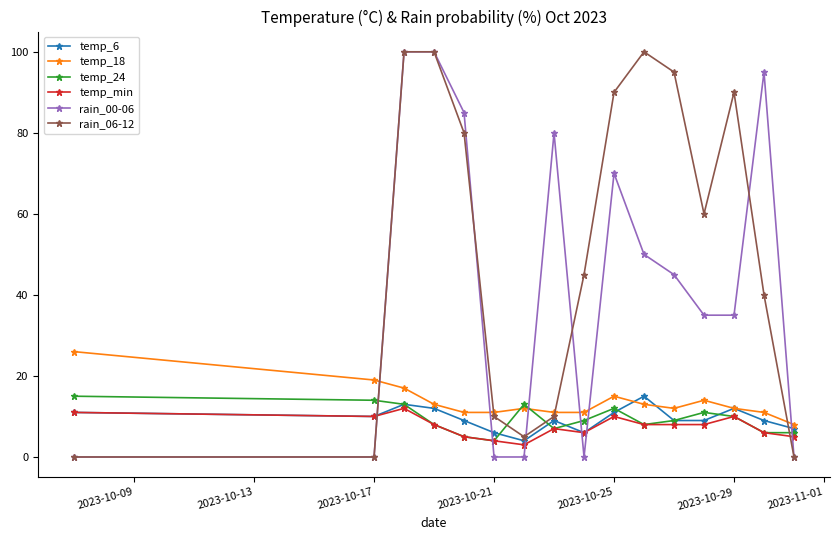

True or false: rain_00-06 and temp_24 cross at least once.

True